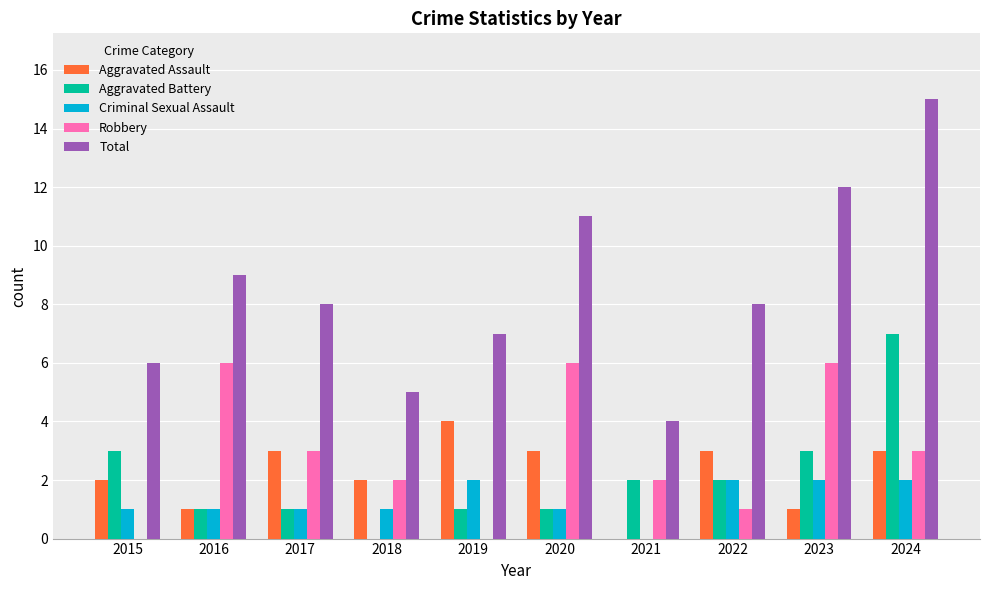

True or false: Aggravated Assault has a value of -2 at 2021.

False